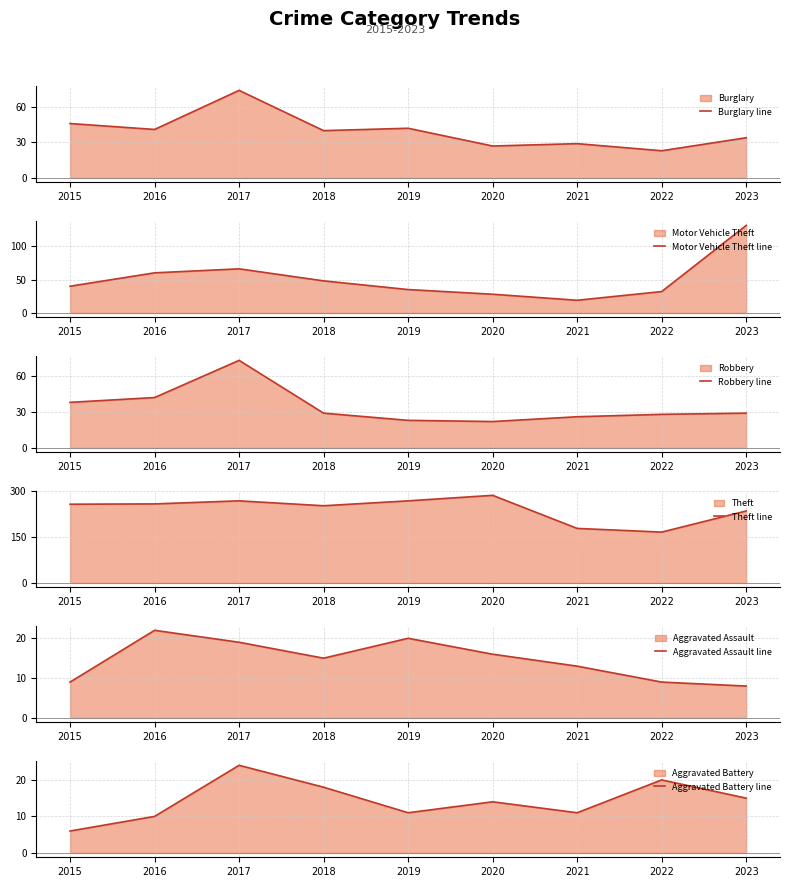

Is it true that Aggravated Assault line equals 2 at 2023?

False